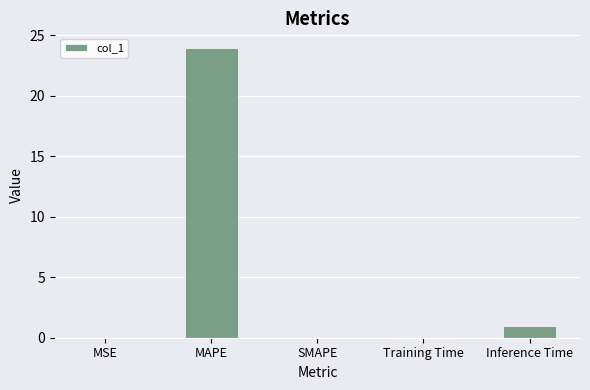

What is the sum of all values?

25.0